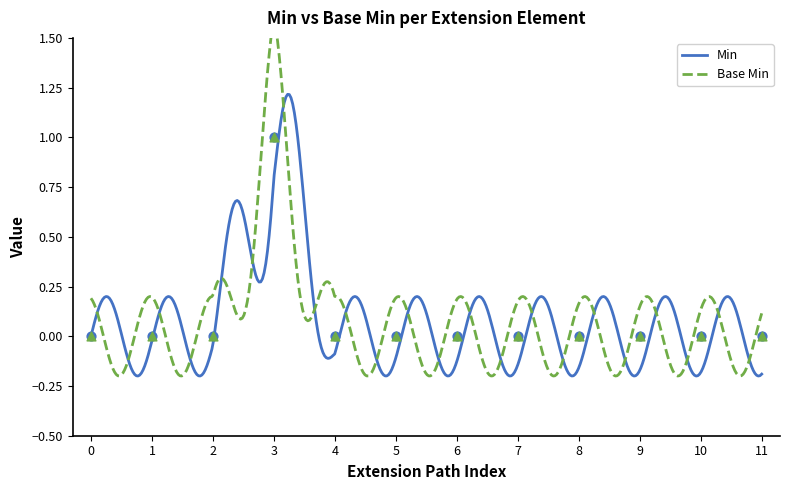

Which series has the widest spread of Y values?

Min